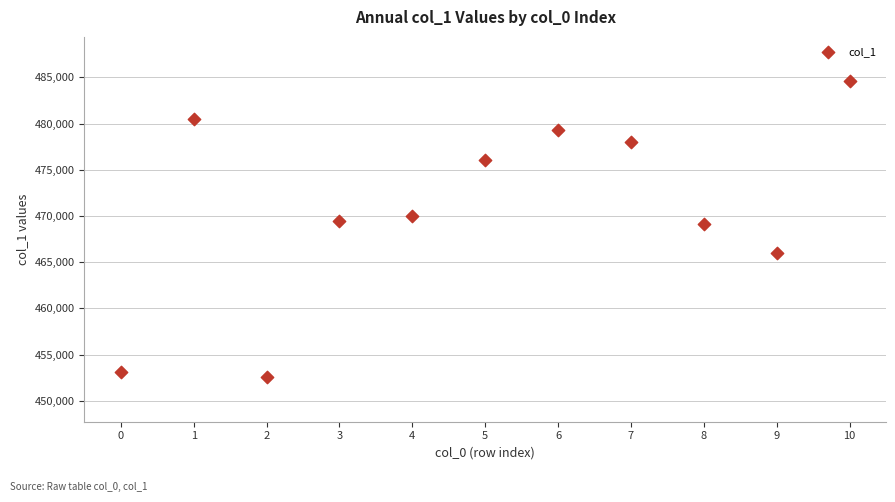

What is the average Y value?

470796